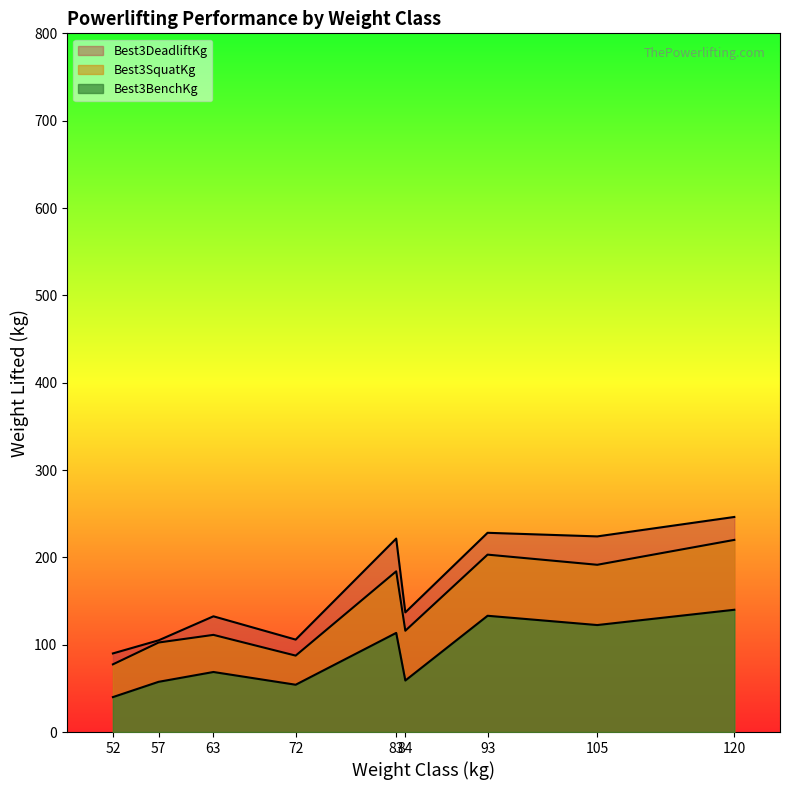

Which series has the largest total across all categories?

Best3DeadliftKg